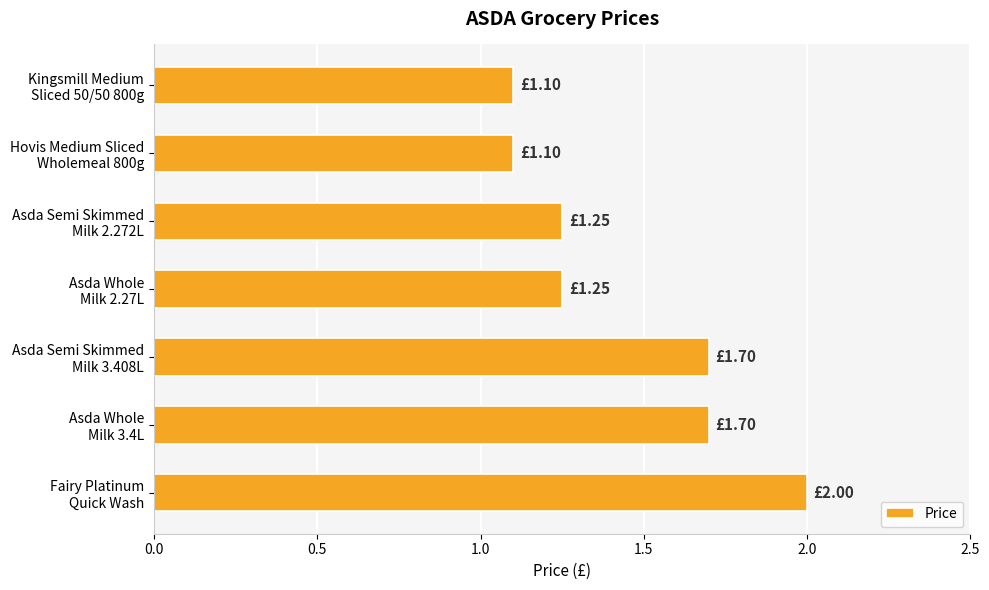

What is the difference between the maximum and minimum values?

0.9